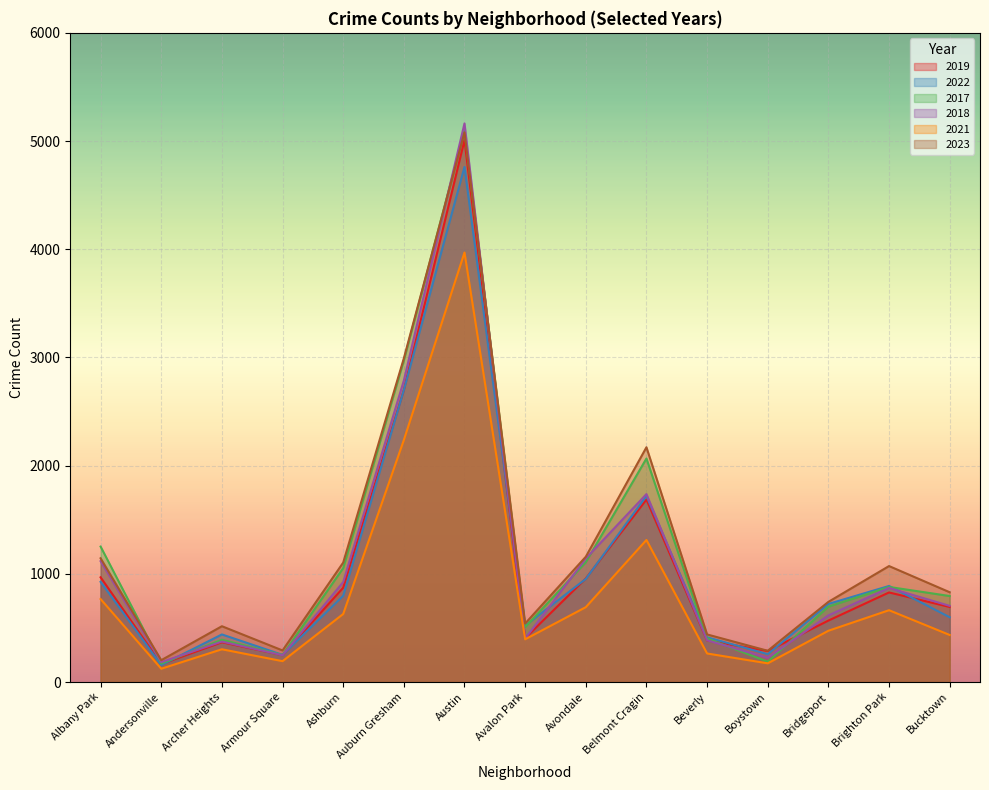

Between Armour Square and Avalon Park, which series saw the biggest shift?

2022